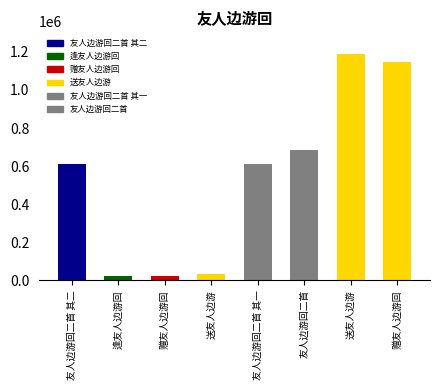

List the labels in order of value, largest first.

送友人边游, 赠友人边游回, 友人边游回二首, 友人边游回二首 其二, 友人边游回二首 其一, 送友人边游, 逢友人边游回, 赠友人边游回